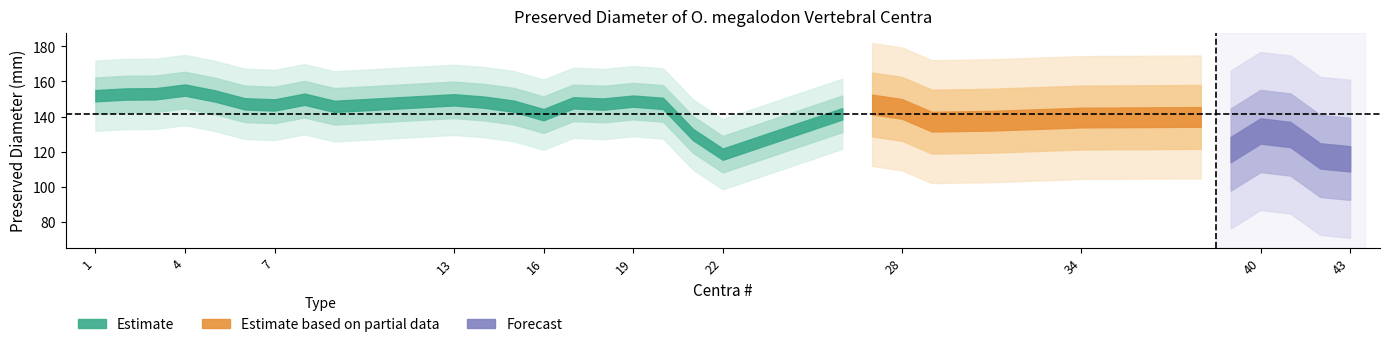

True or false: Centra # and Preserved Diameter (mm) intersect in this chart.

False